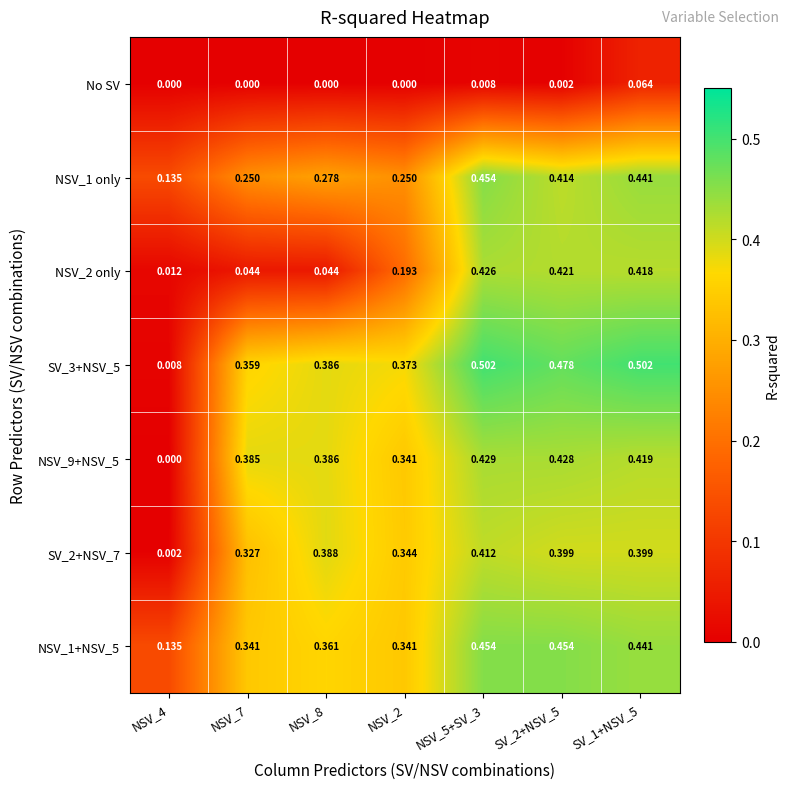

Is the value of NSV_9+NSV_5 at NSV_7 greater than the value of NSV_2 only at NSV_2?

Yes